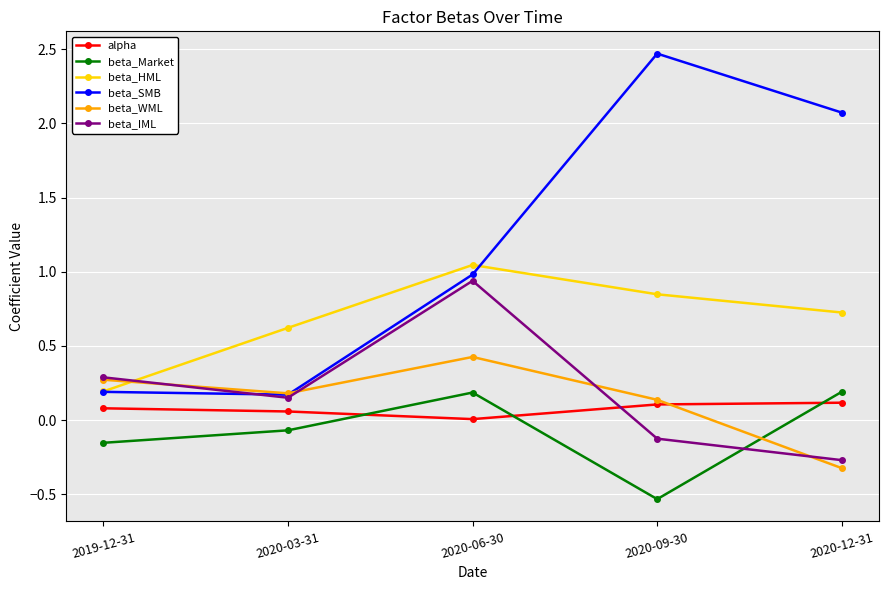

What is the sum of the beta_IML values at 2020-03-31 and 2020-06-30?

1.1